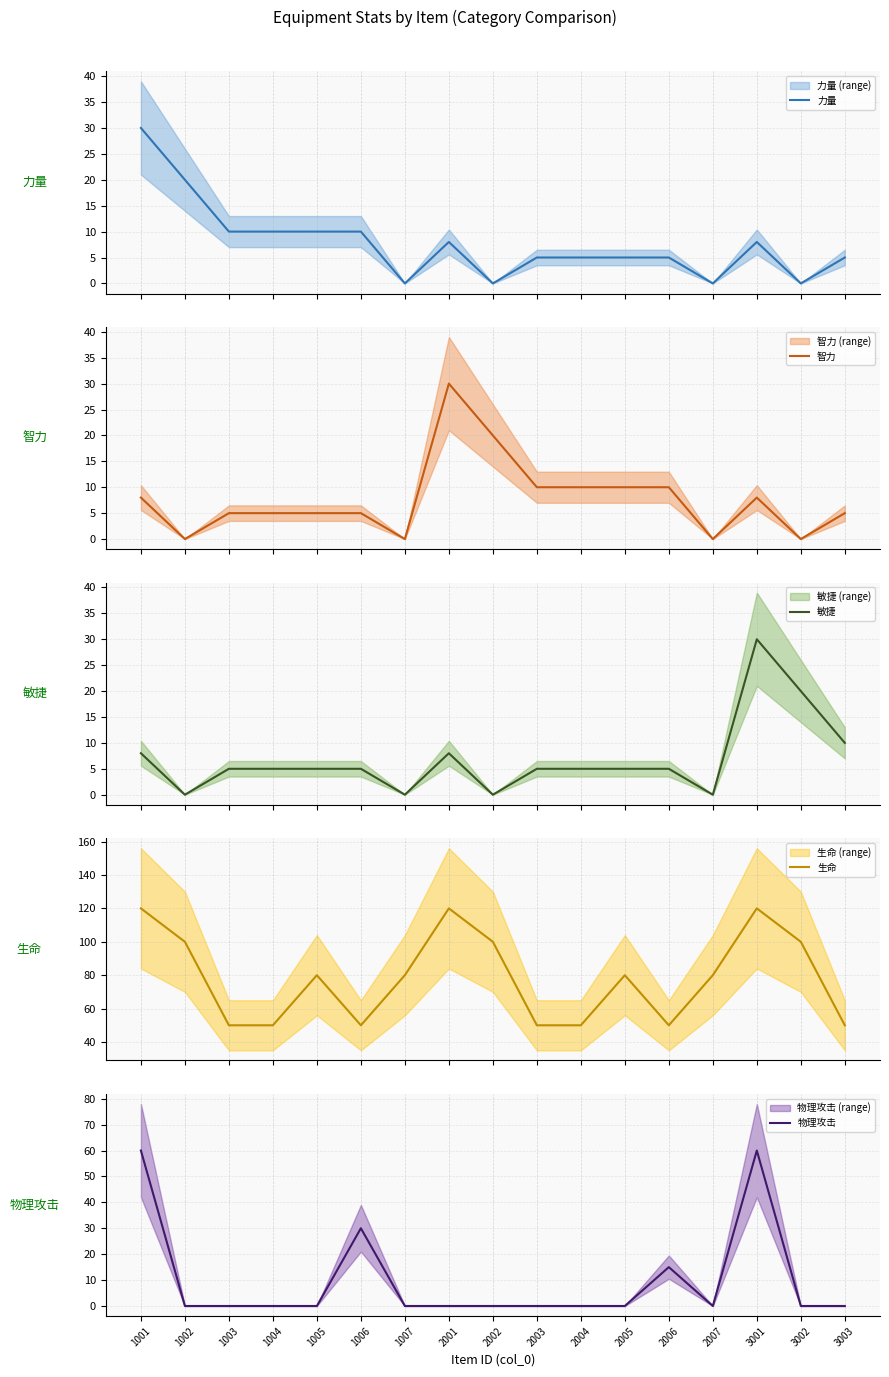

What is the value of the 敏捷 point at the 4th from the left?

5